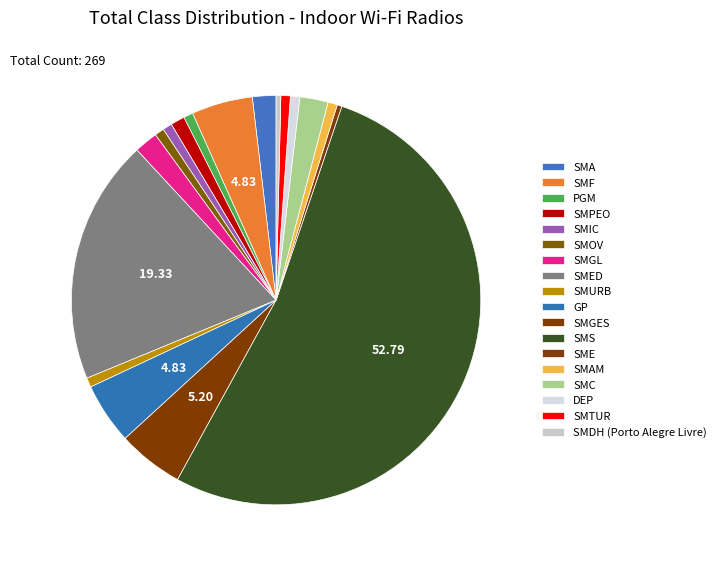

What is the ratio of the value at SMIC to the value at SMAM?

1.0